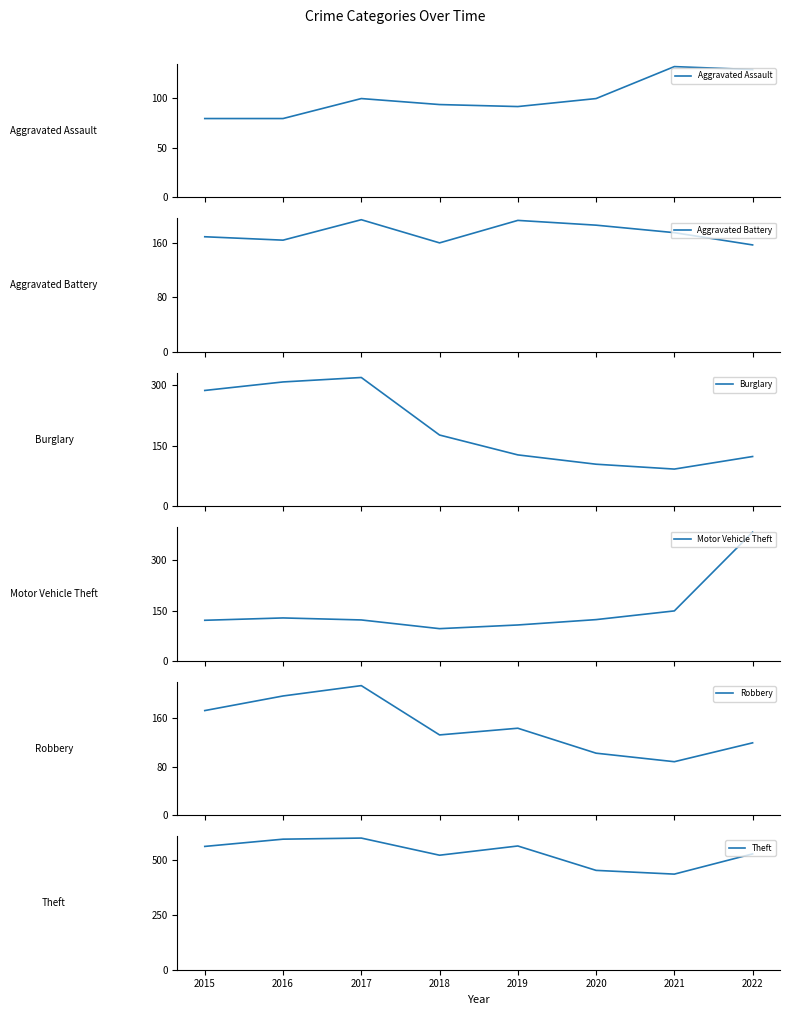

At which category does Aggravated Battery reach its first local peak?

2017